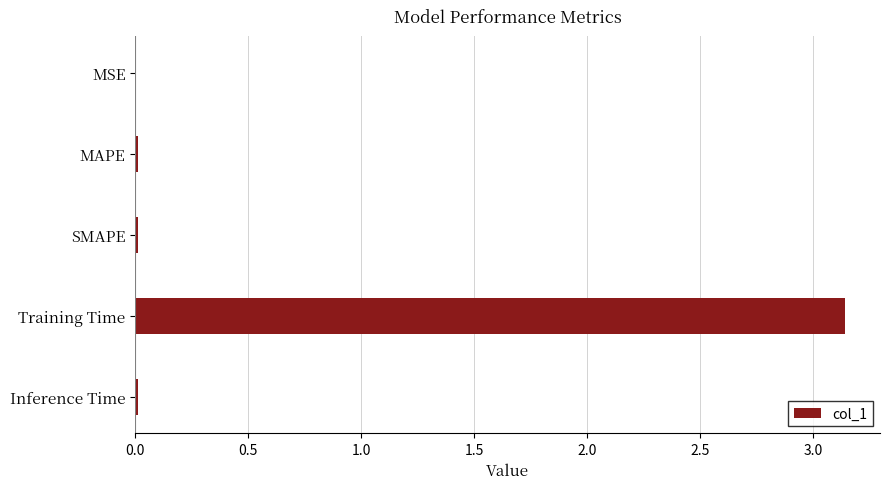

How many series are shown in this chart?

1